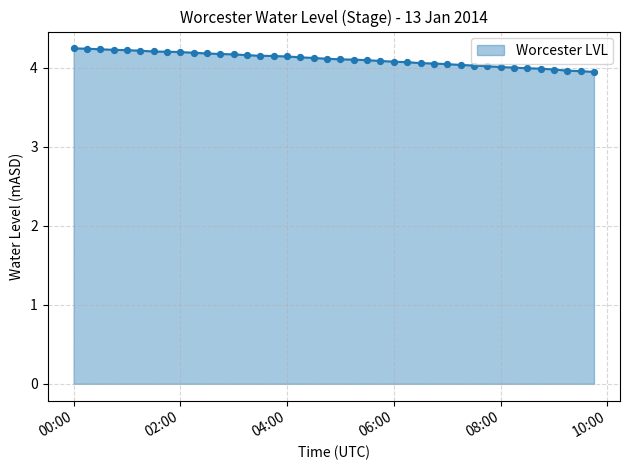

What is the difference between the maximum and minimum values?

0.3